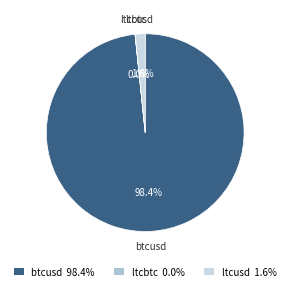

To the nearest percent, what is the combined percentage of ltcusd and btcusd?

100%